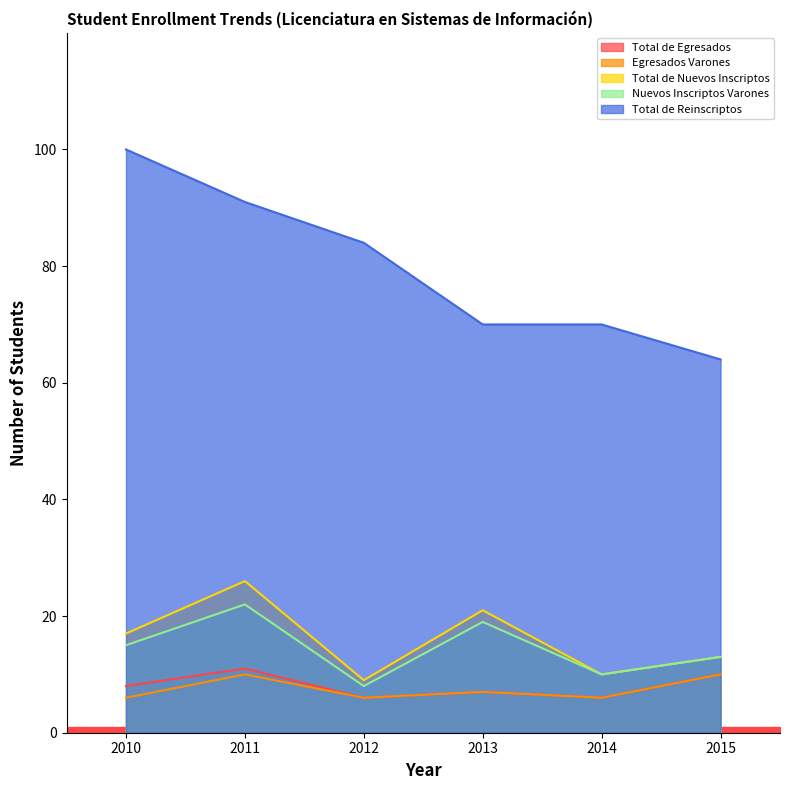

What are all the series names shown in the legend?

Total de Egresados, Egresados Varones, Total de Nuevos Inscriptos, Nuevos Inscriptos Varones, Total de Reinscriptos